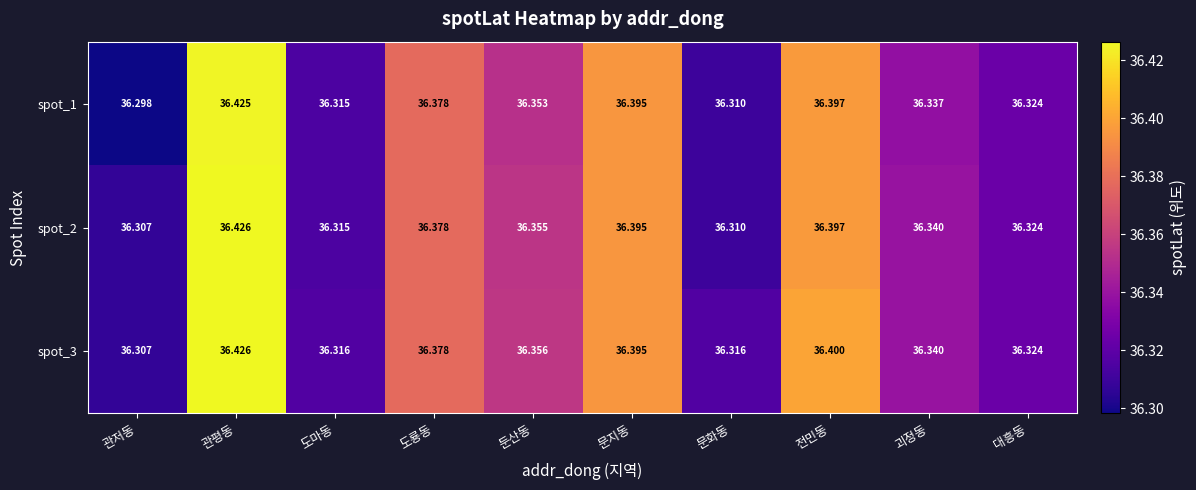

At which label is spot_1 closest to 36?

관저동